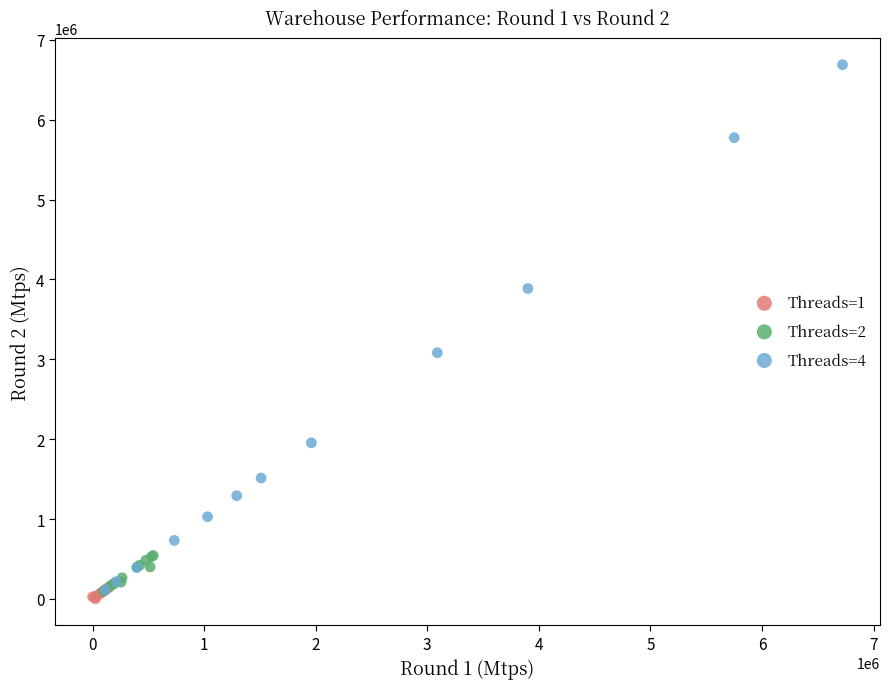

Which series has the largest Y range (max minus min)?

Threads=4